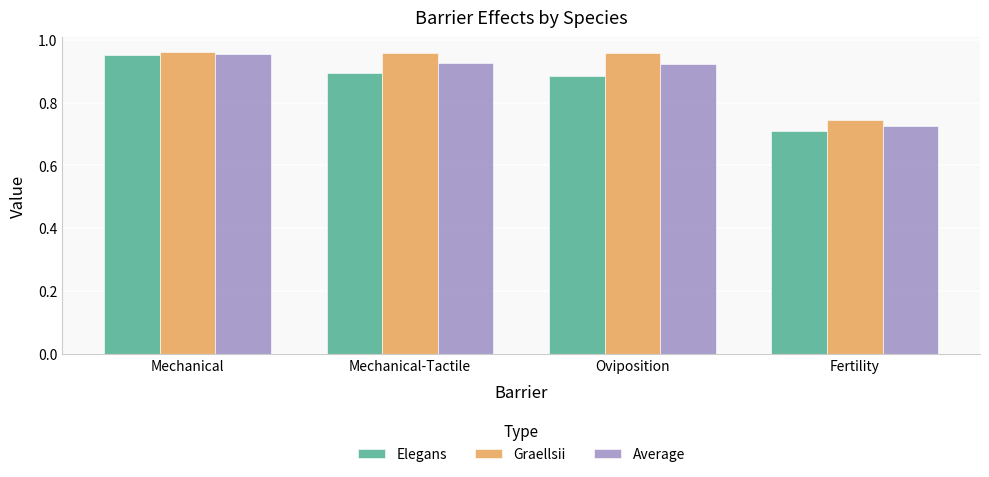

What is the total value across all series at Mechanical-Tactile?

2.8